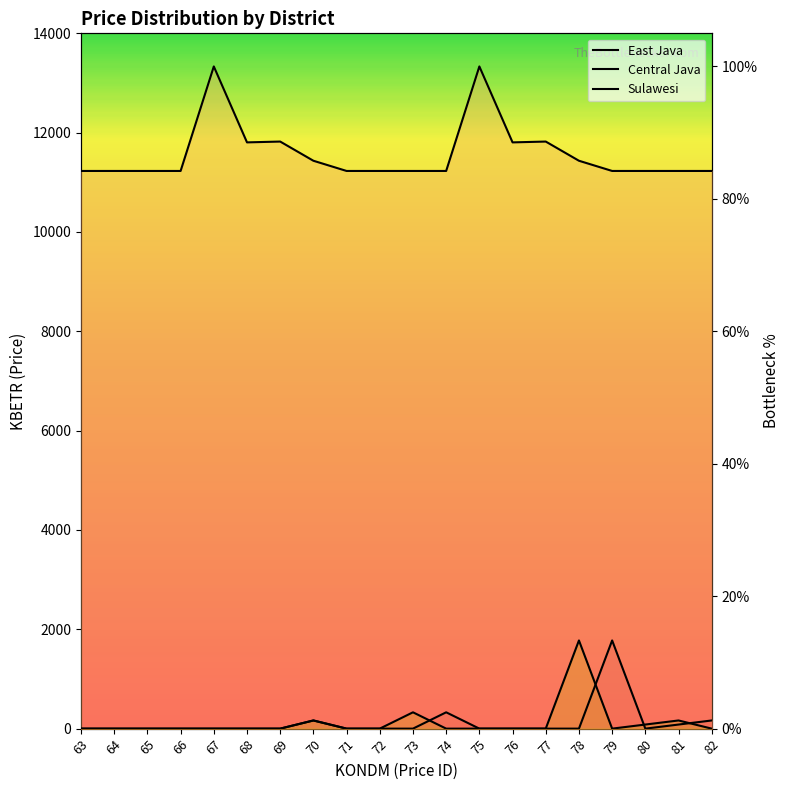

Reading left to right, transcribe all the data shown in this chart.

East Java: 0.0	0.0	0.0	0.0	0.0	0.0	0.0	1.2	0.0	0.0	0.0	2.5	0.0	0.0	0.0	0.0	13.3	0.0	0.6	1.2
Central Java: 84.2	84.2	84.2	84.2	100.0	88.5	88.7	85.8	84.2	84.2	84.2	84.2	100.0	88.5	88.7	85.8	84.2	84.2	84.2	84.2
Sulawesi: 0.0	0.0	0.0	0.0	0.0	0.0	0.0	1.2	0.0	0.0	2.5	0.0	0.0	0.0	0.0	13.3	0.0	0.6	1.2	0.0